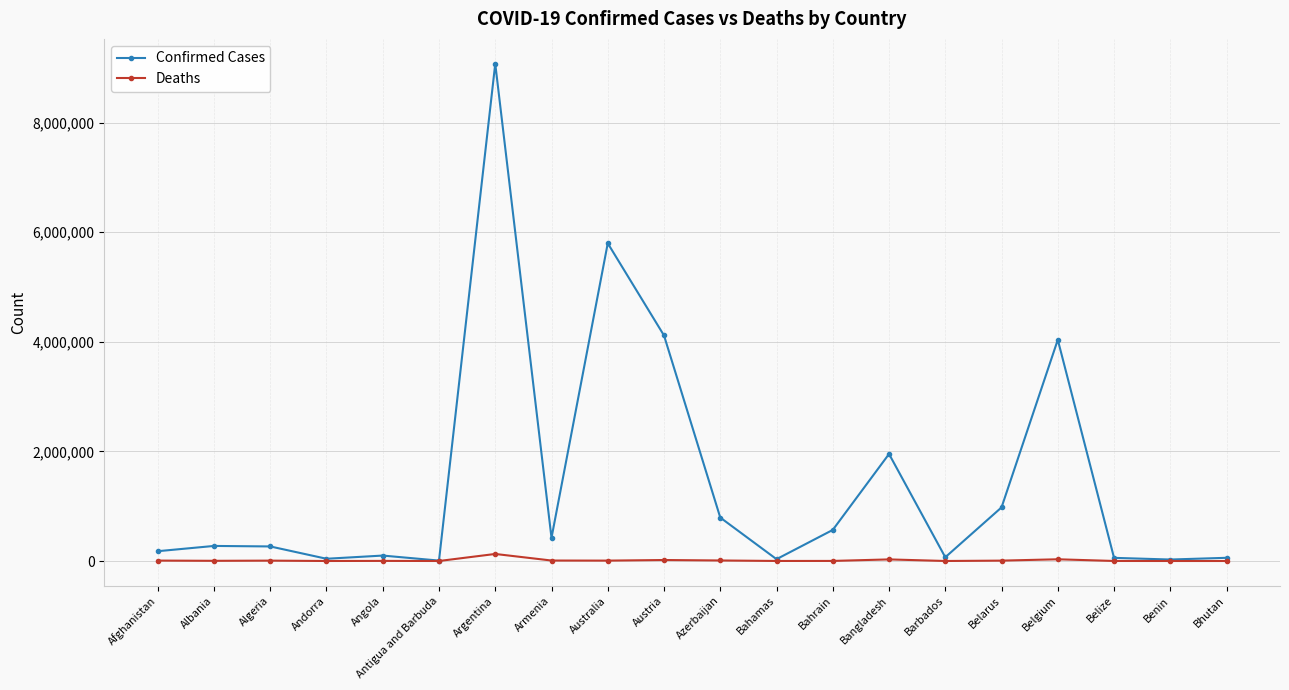

What is the difference between the Confirmed Cases values at Belgium and Azerbaijan?

3243611